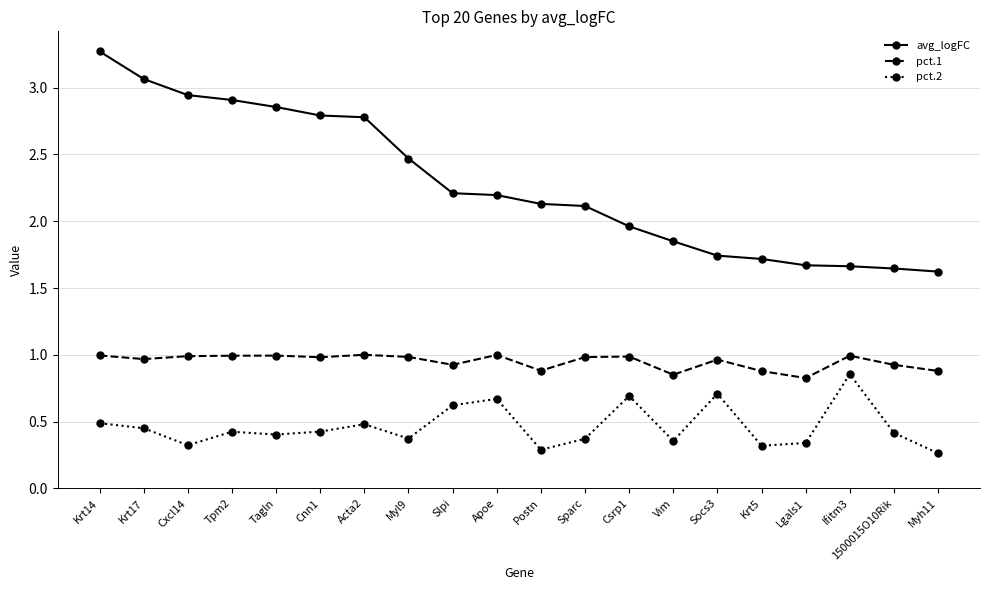

What is the difference between the pct.2 values at Ifitm3 and Myh11?

0.6